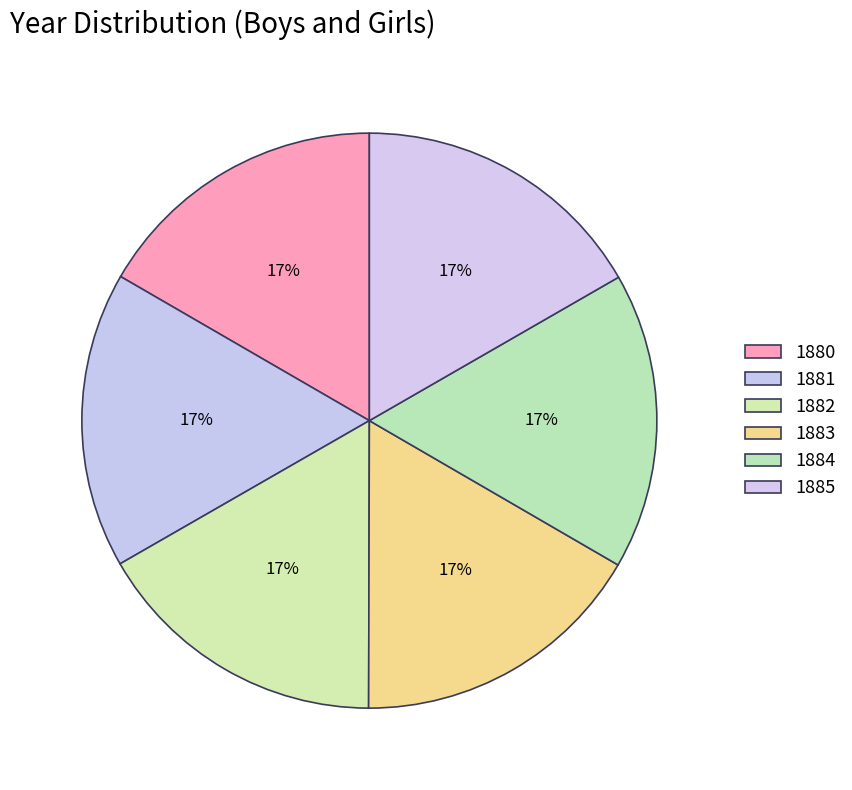

Count the number of slices in the pie.

6